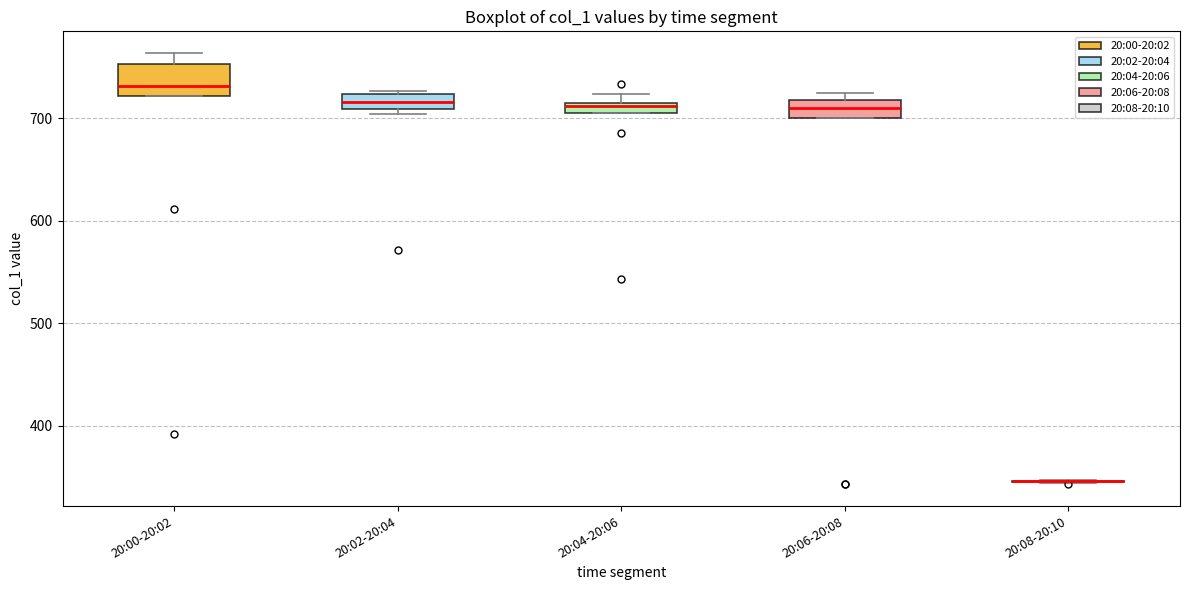

Which box is the tallest, from its lower edge to its upper edge?

20:00-20:02